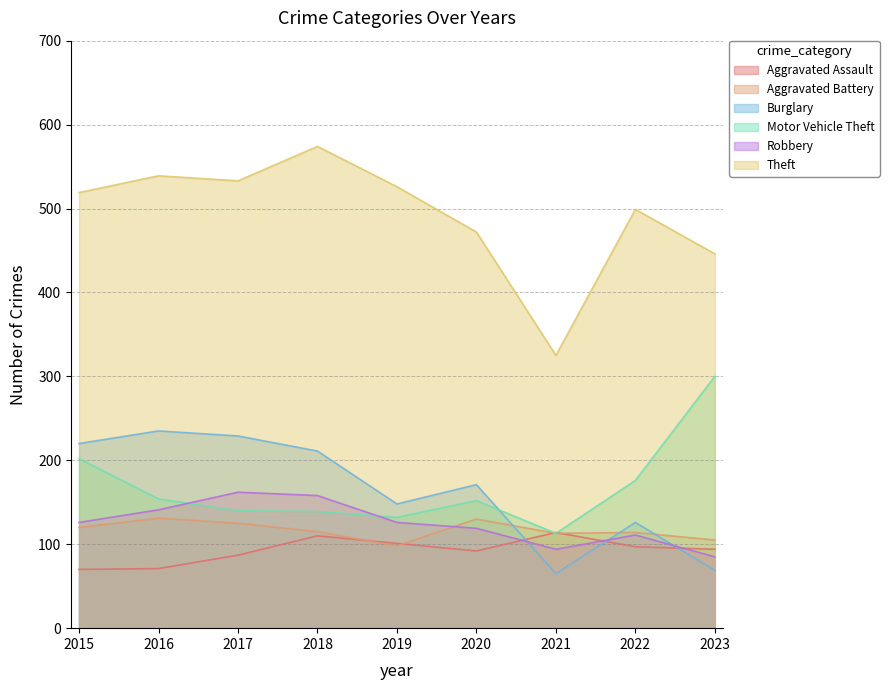

What is the highest value of the Motor Vehicle Theft series?

300